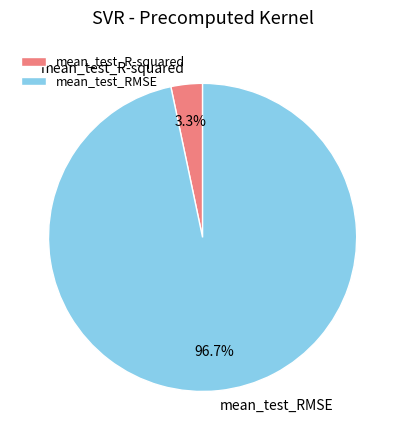

To the nearest percent, what is the combined percentage of mean_test_RMSE and mean_test_R-squared?

100%